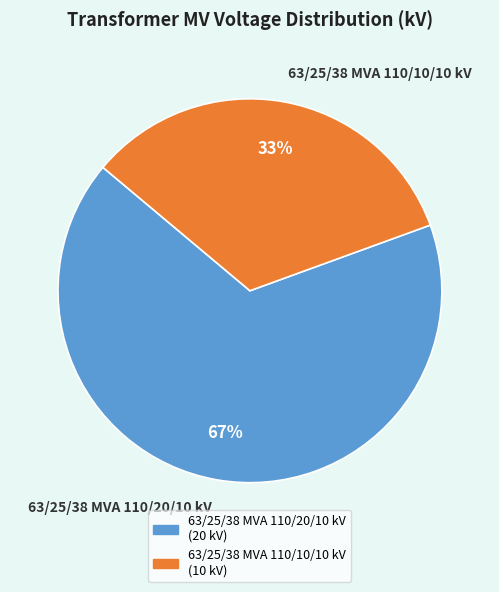

How many segments does this pie chart have?

2